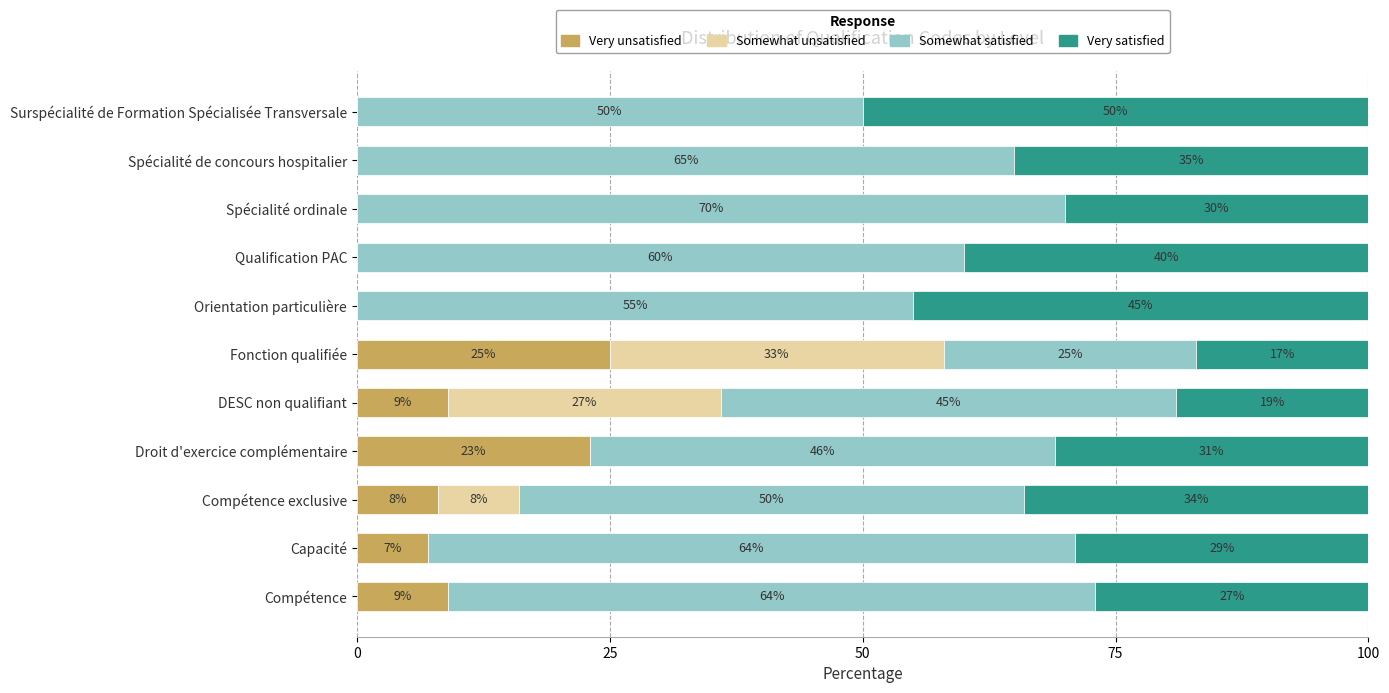

The Very unsatisfied series shows 0 at Spécialité de concours hospitalier. True or false?

True